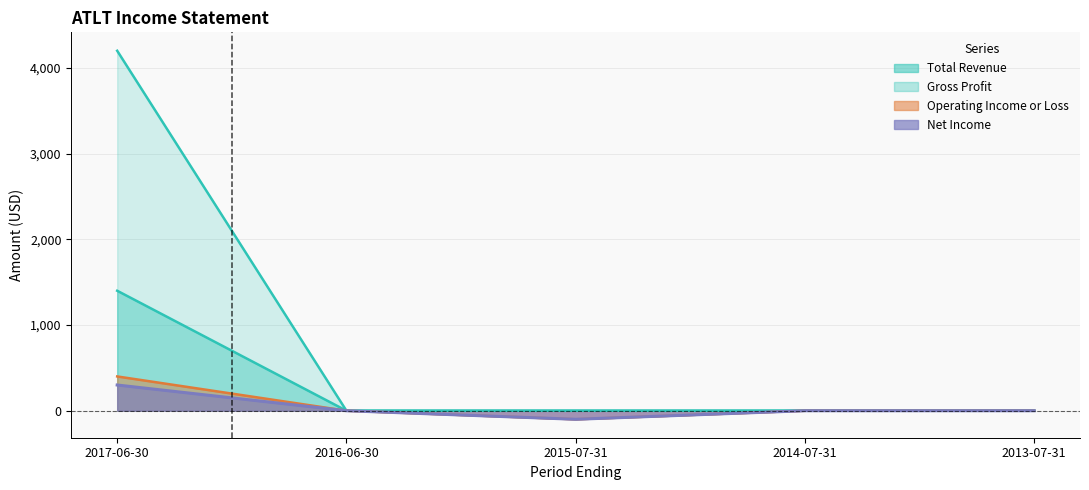

What is the minimum value shown in the chart?

-100